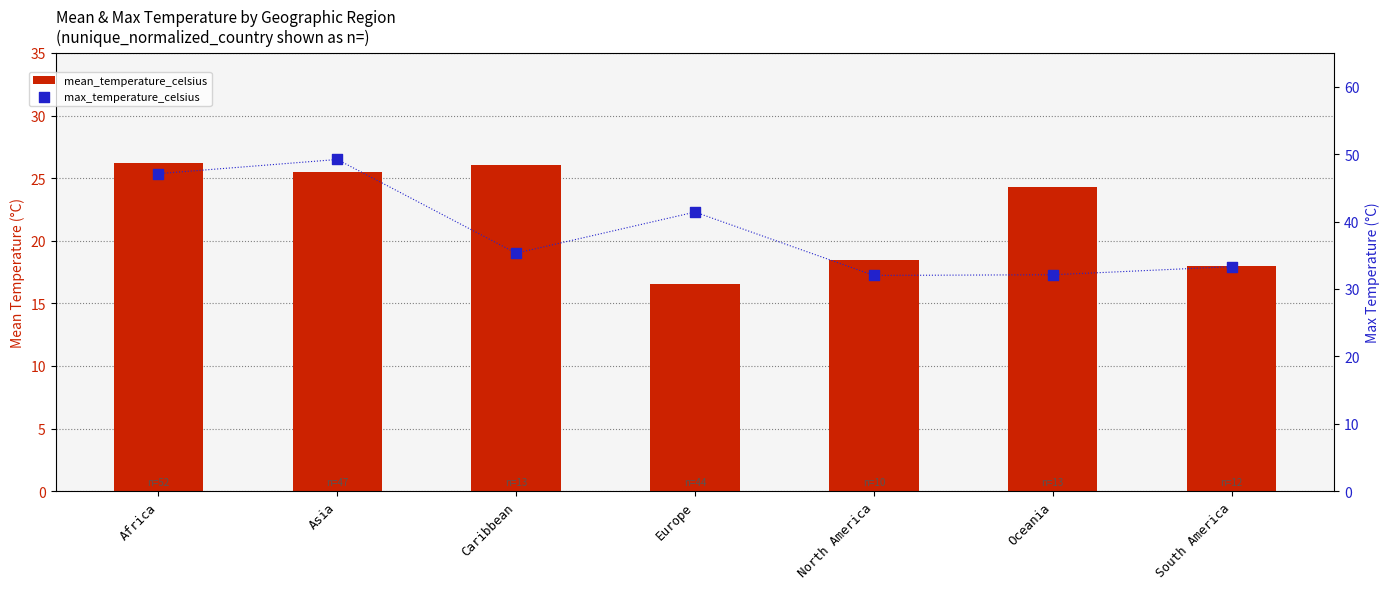

What are all the series names shown in the legend?

mean_temperature_celsius, max_temperature_celsius